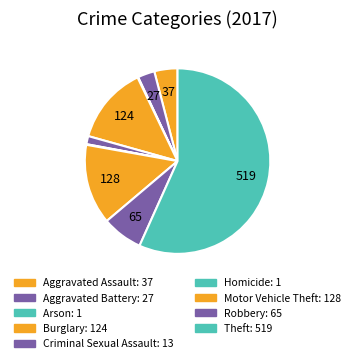

To the nearest percent, what is the combined percentage of Motor Vehicle Theft and Arson?

14%